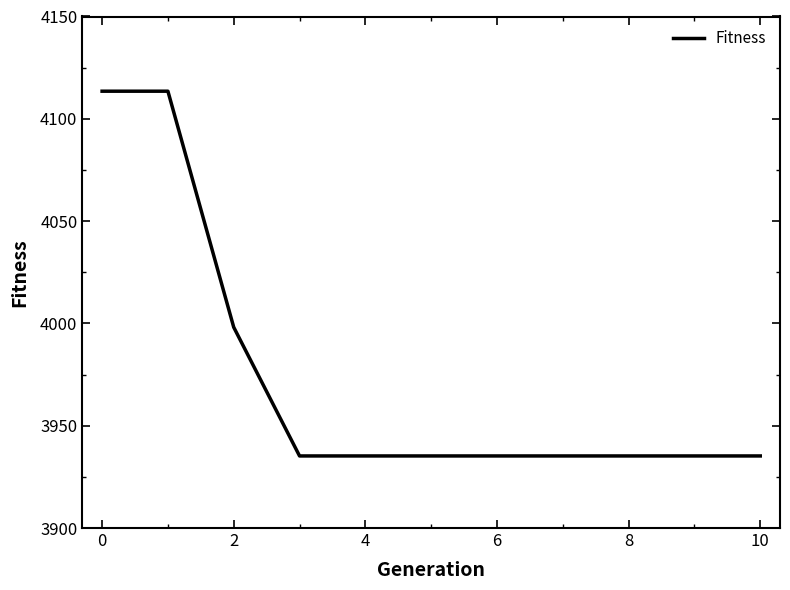

What is the smallest value displayed?

3935.2